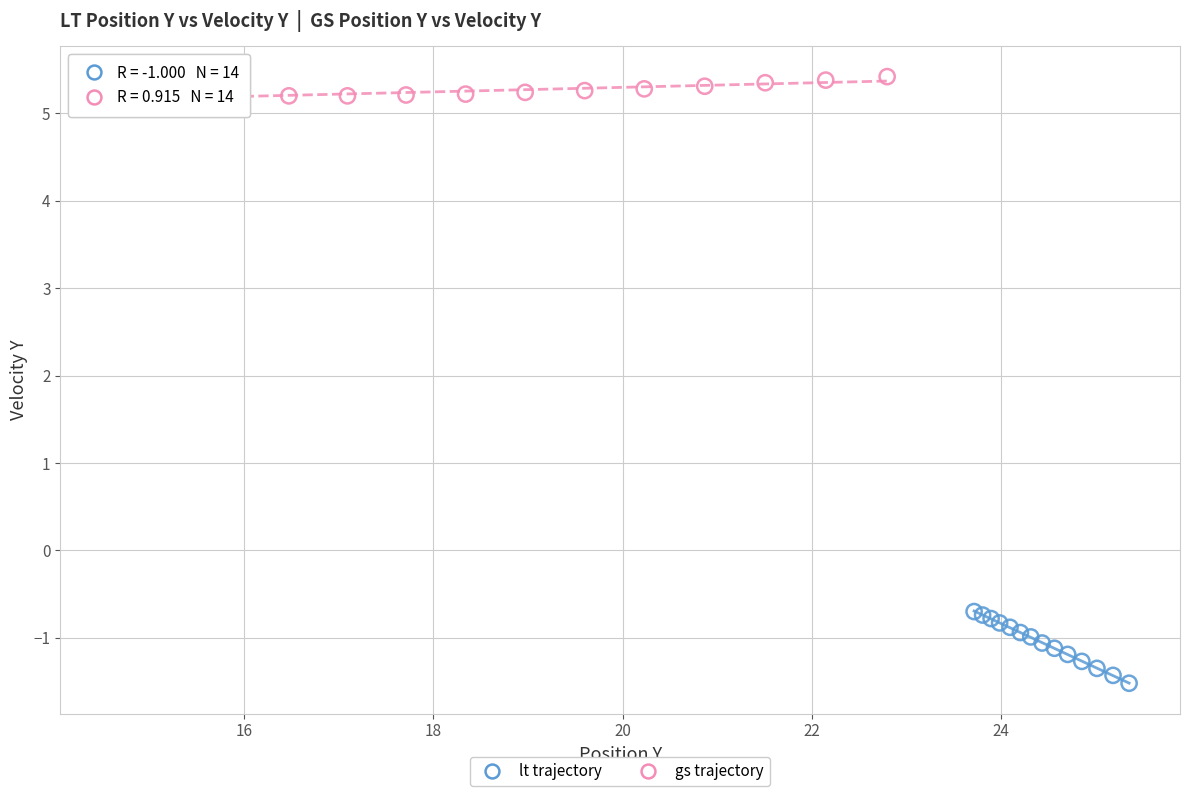

What are all the series names shown in the legend?

lt trajectory, gs trajectory